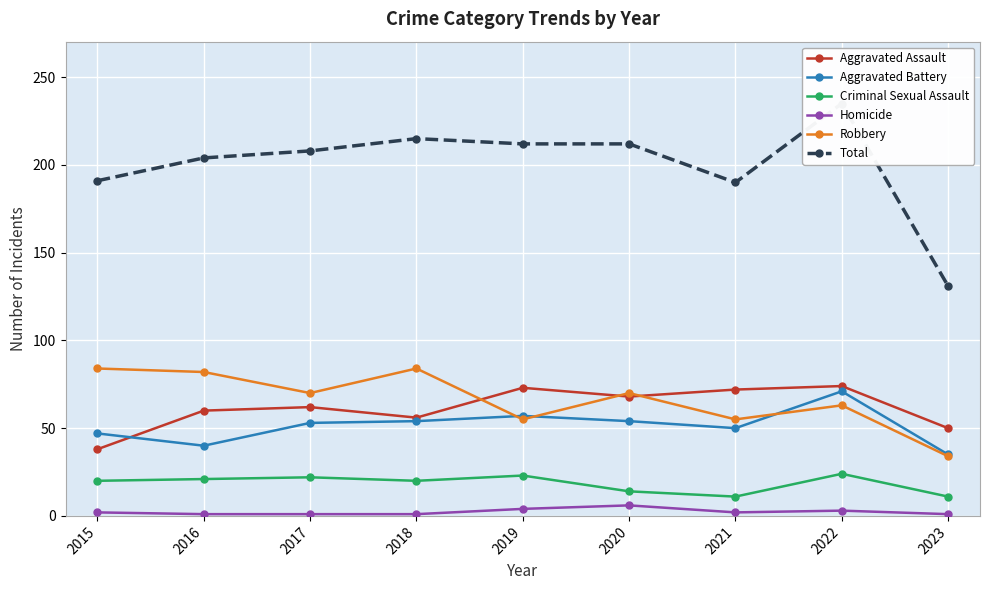

How many interior local peaks does the Total series have?

2